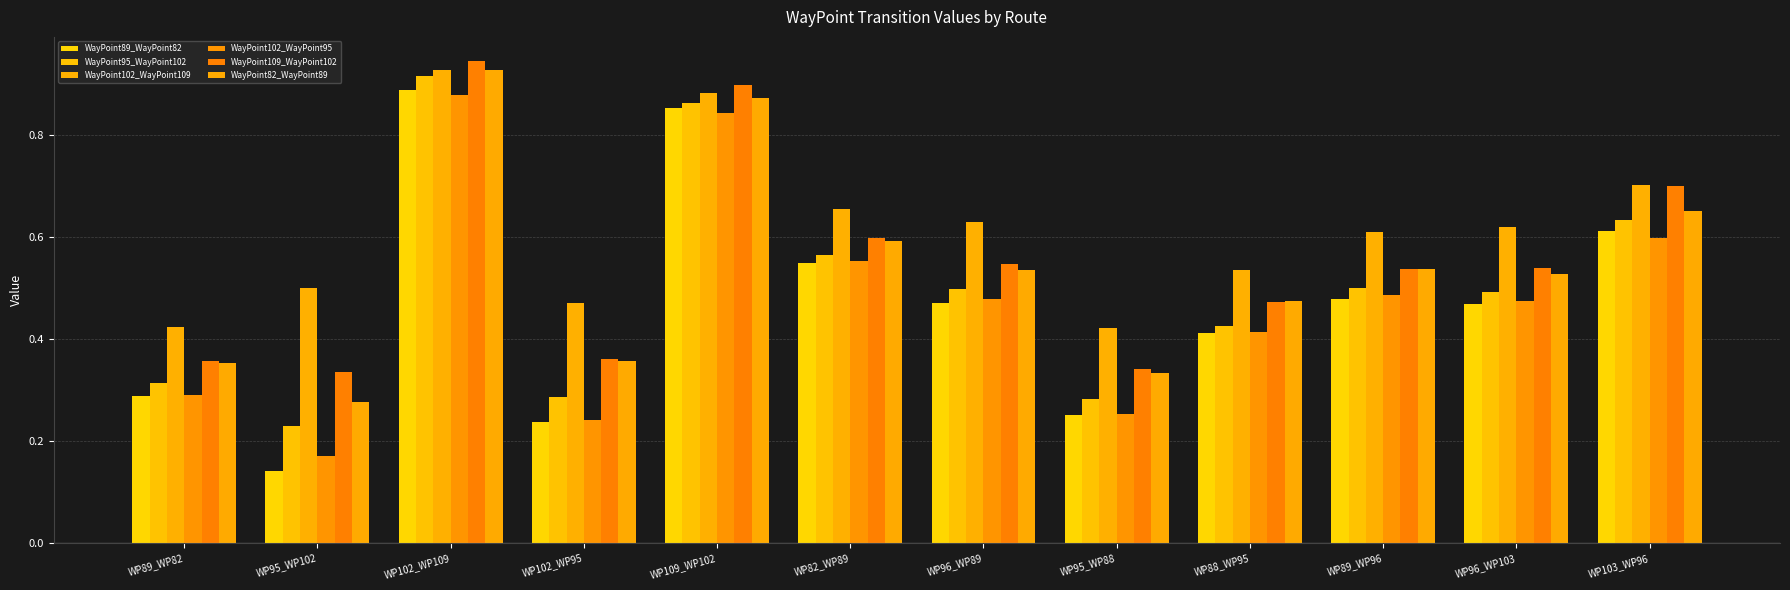

How many categories are shown in the chart?

12